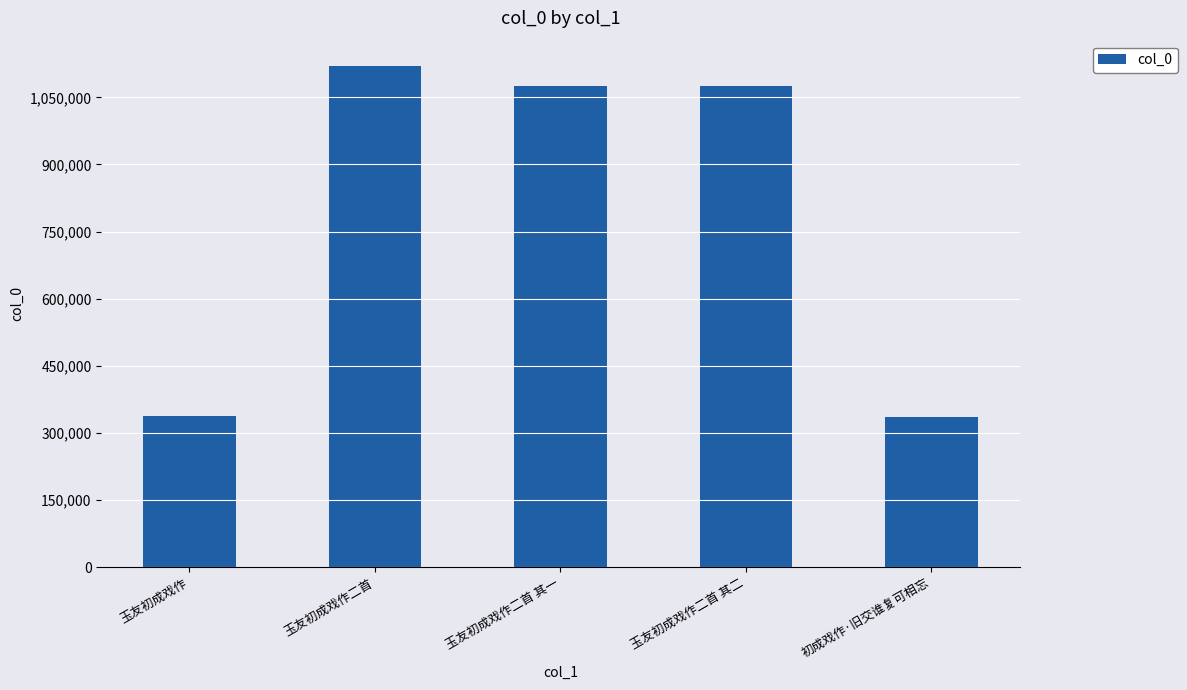

What is the average value?

788931